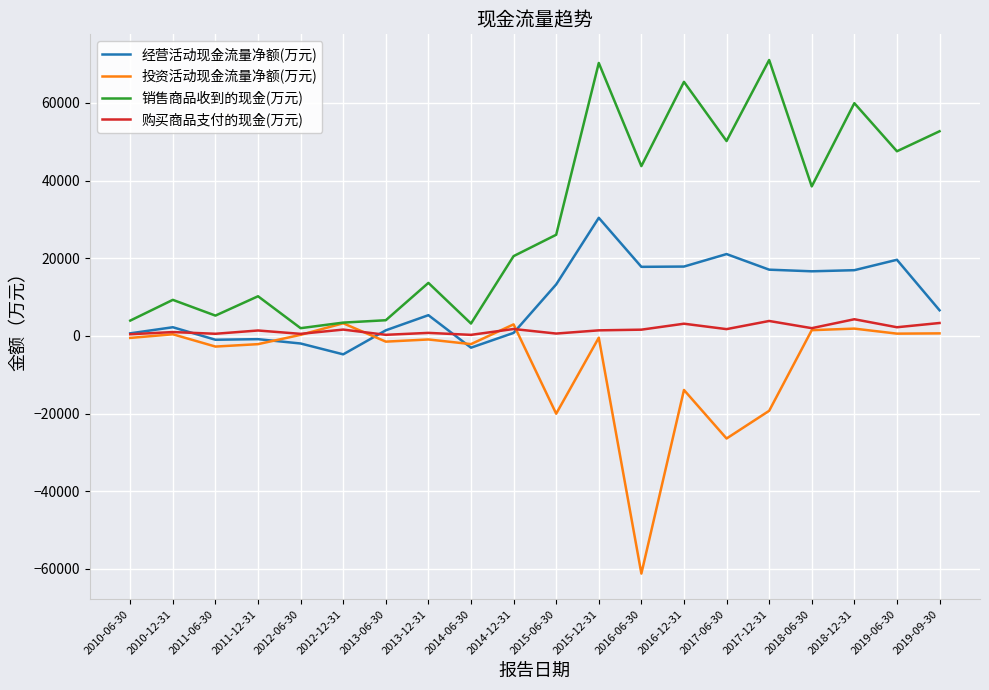

In 购买商品支付的现金(万元), how many points are lower than both neighbors (excluding endpoints)?

8